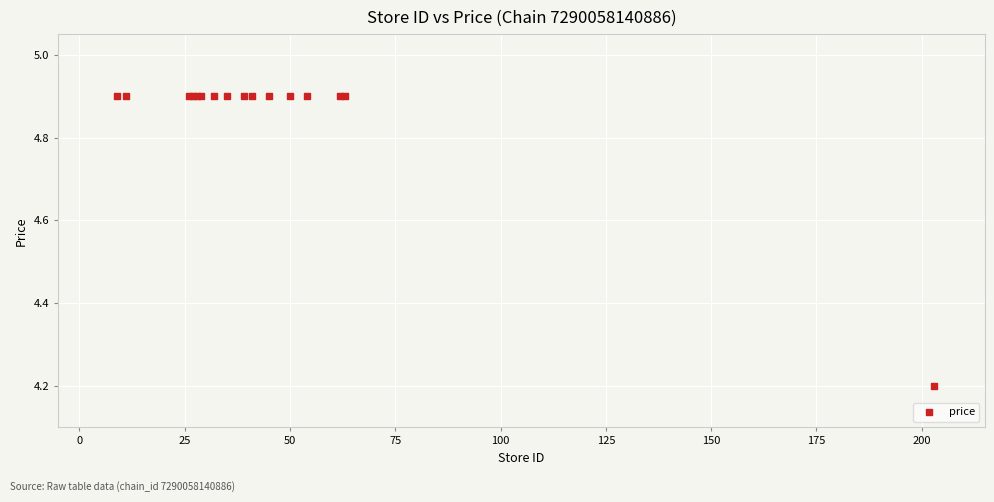

What Y value in the scatter plot is closest to 4?

4.2